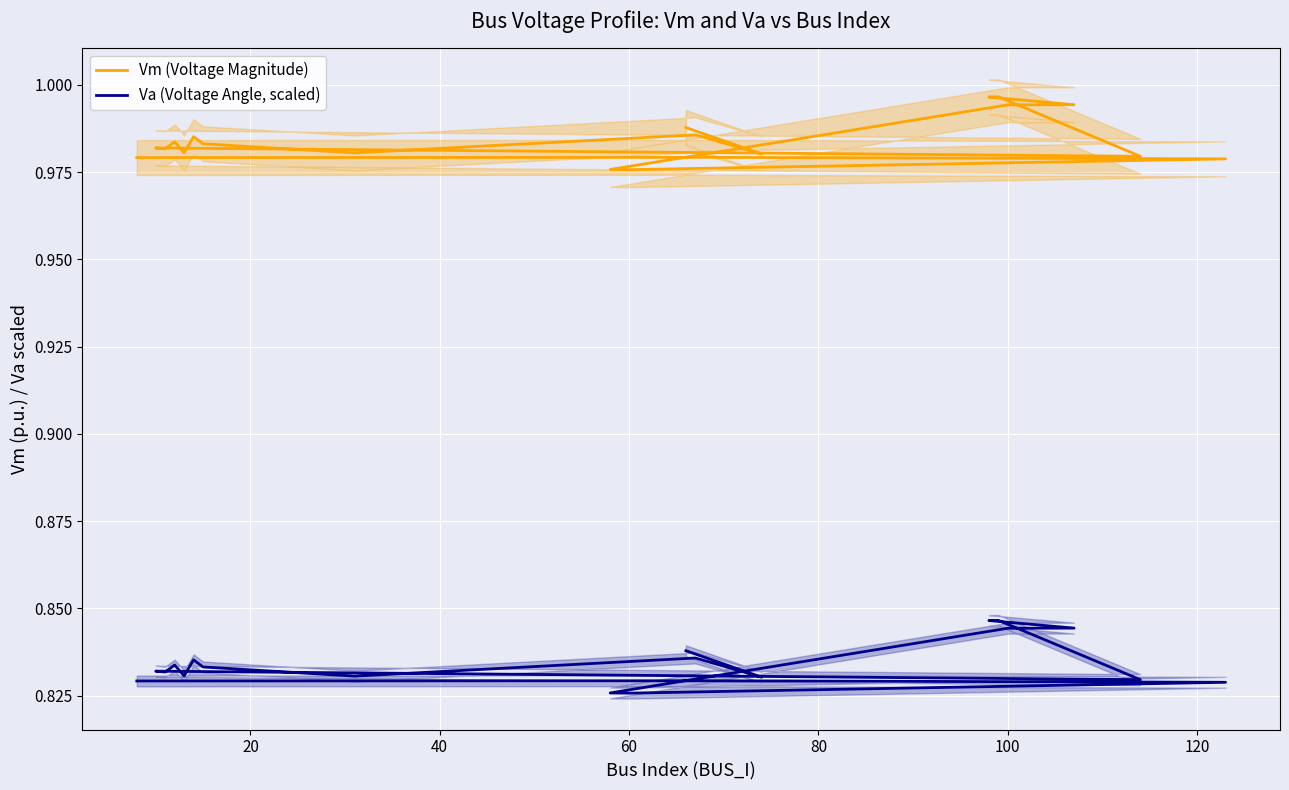

At which label is Vm (Voltage Magnitude) closest to 0?

60